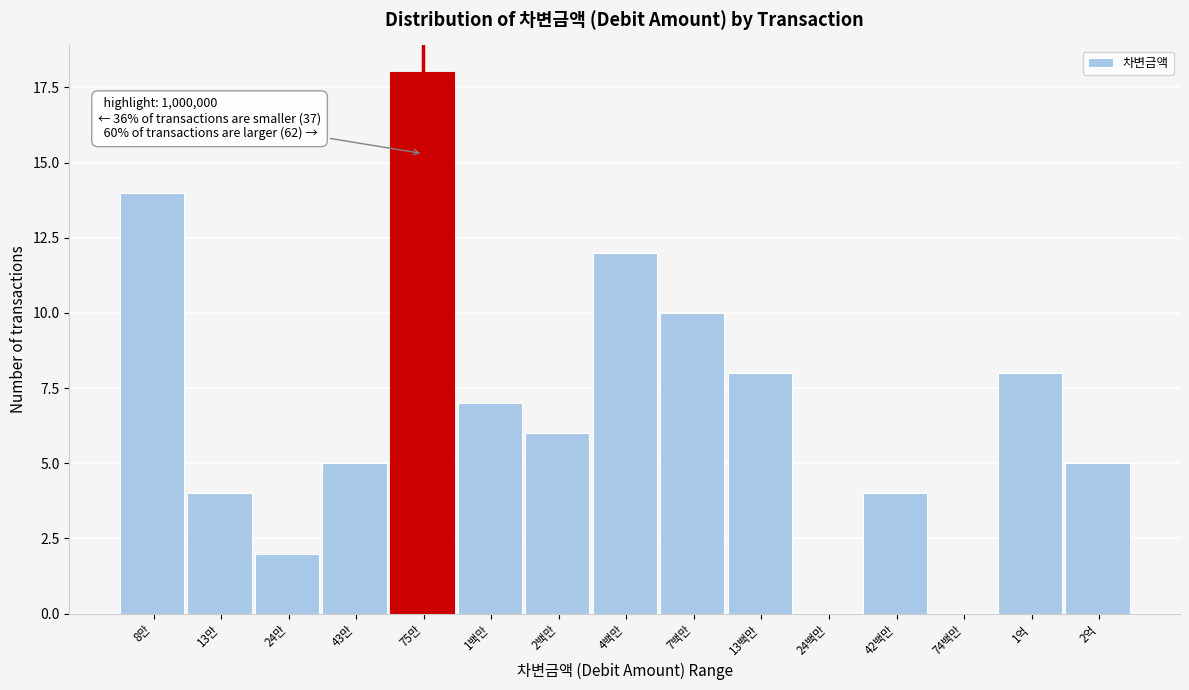

Reading left to right, transcribe all the data shown in this chart.

8만=14	13만=4	24만=2	43만=5	75만=18	1백만=7	2백만=6	4백만=12	7백만=10	13백만=8	24백만=0	42백만=4	74백만=0	1억=8	2억=5